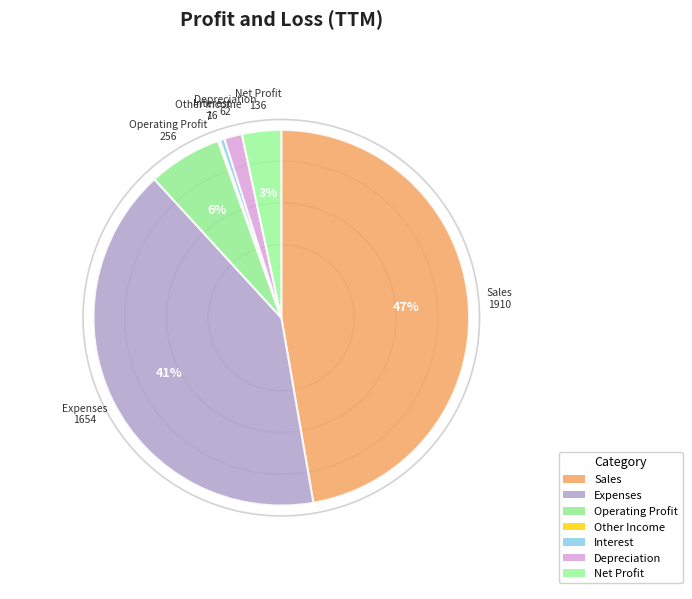

Combined, do Expenses and Operating Profit account for over 50%?

No